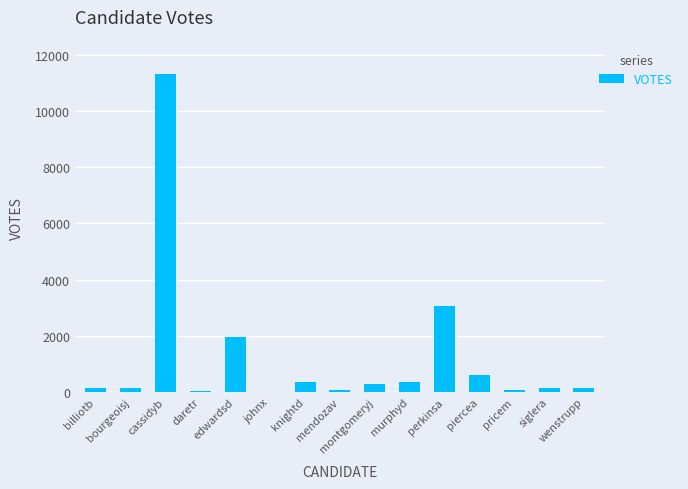

Does the chart contain stacked bars?

No